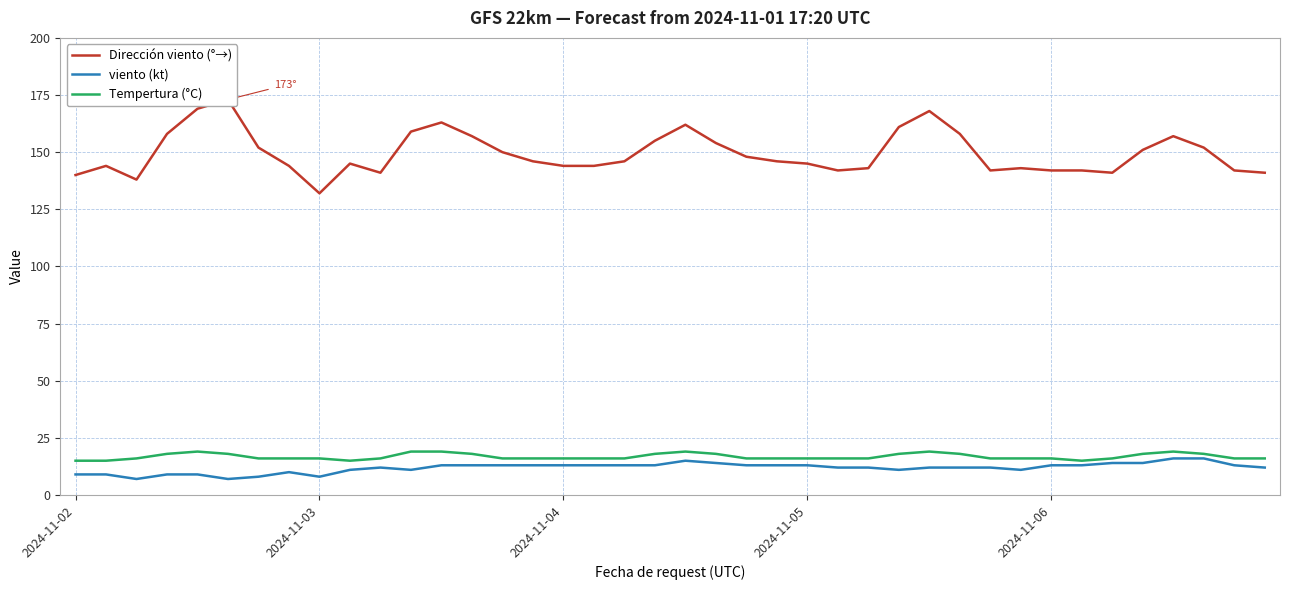

What is the lowest value of the viento (kt) series?

7